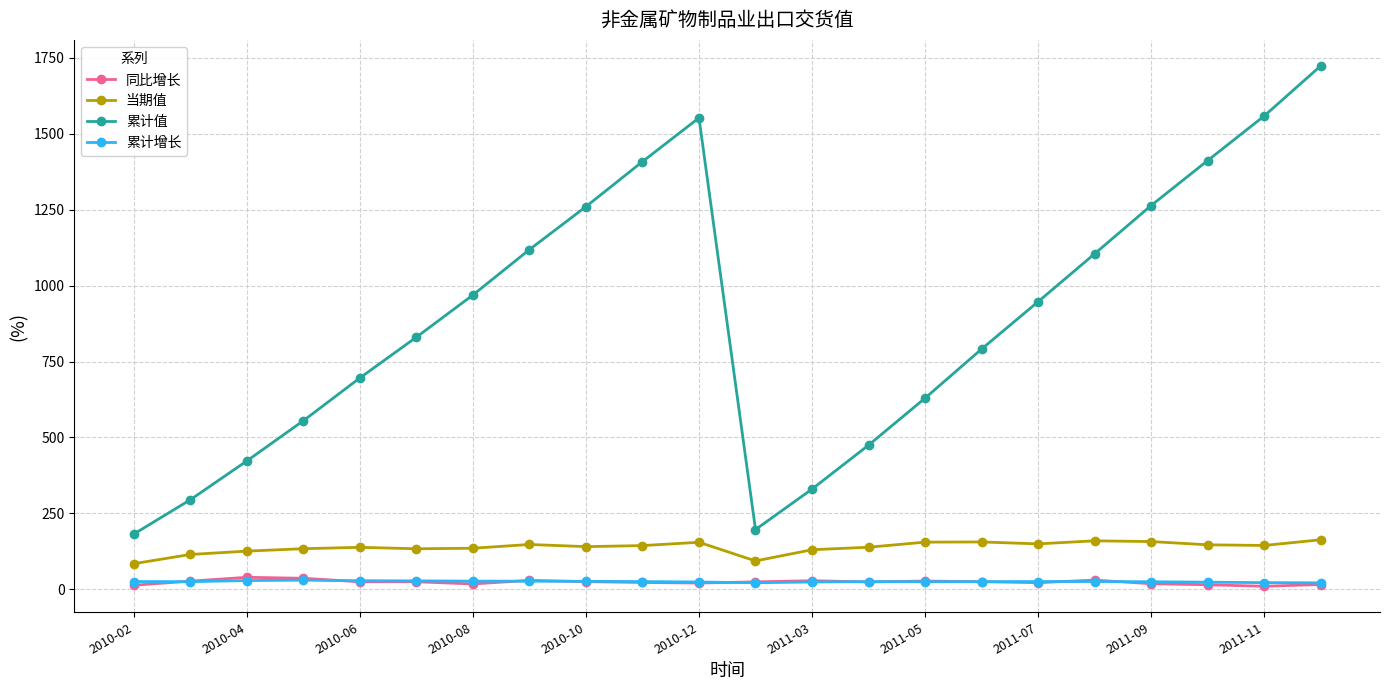

What is the maximum value shown in the chart?

1722.7